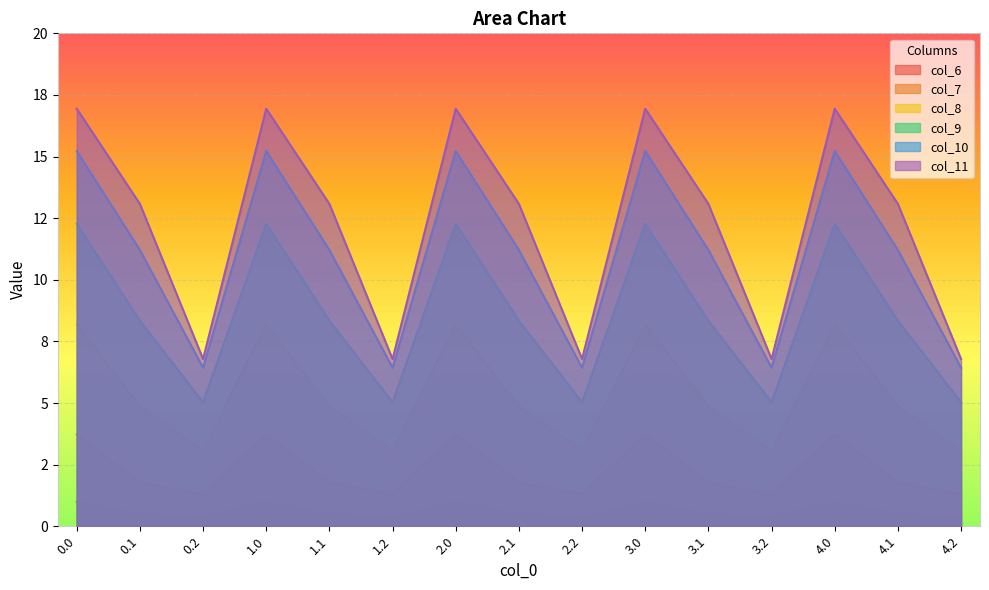

In col_8, how many points are lower than both neighbors (excluding endpoints)?

4